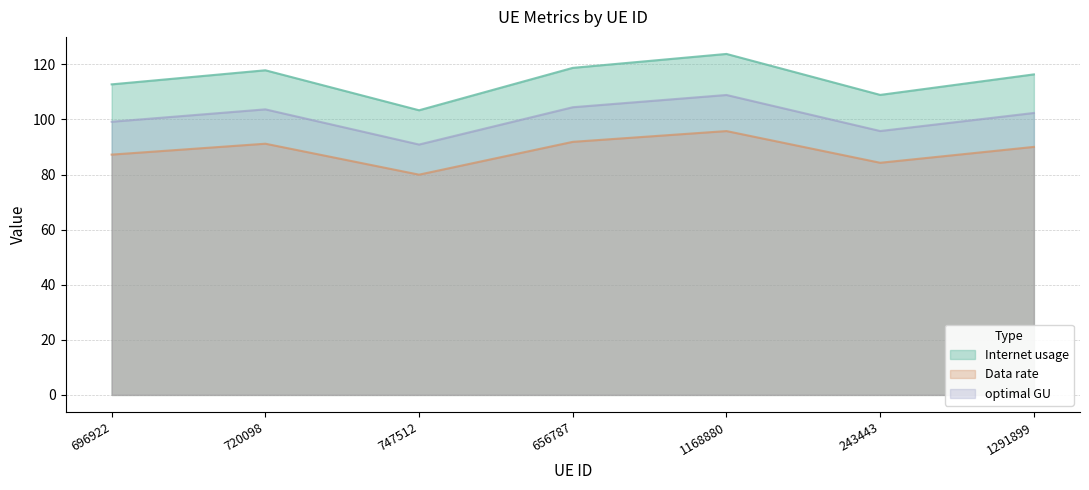

Reading left to right, extract all data points from this chart.

Internet usage: 696922=112.7	720098=117.8	747512=103.3	656787=118.7	1168880=123.8	243443=108.9	1291899=116.3
Data rate: 696922=87.2	720098=91.2	747512=79.9	656787=91.9	1168880=95.8	243443=84.3	1291899=90.0
optimal GU: 696922=99.2	720098=103.7	747512=90.9	656787=104.4	1168880=108.9	243443=95.8	1291899=102.3